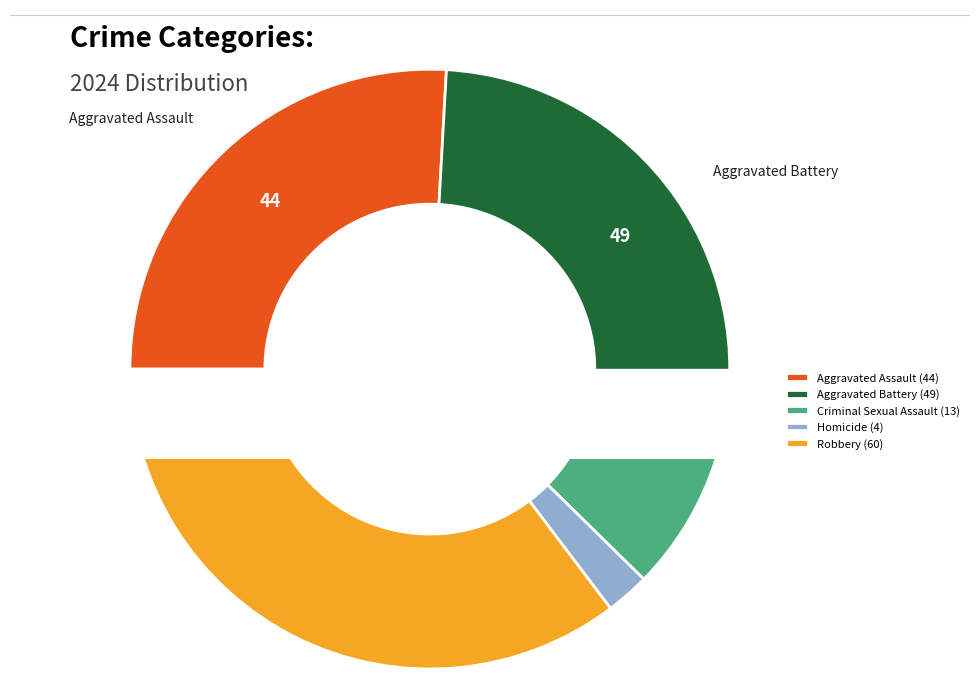

What is the change in value from Aggravated Assault to Robbery?

+16